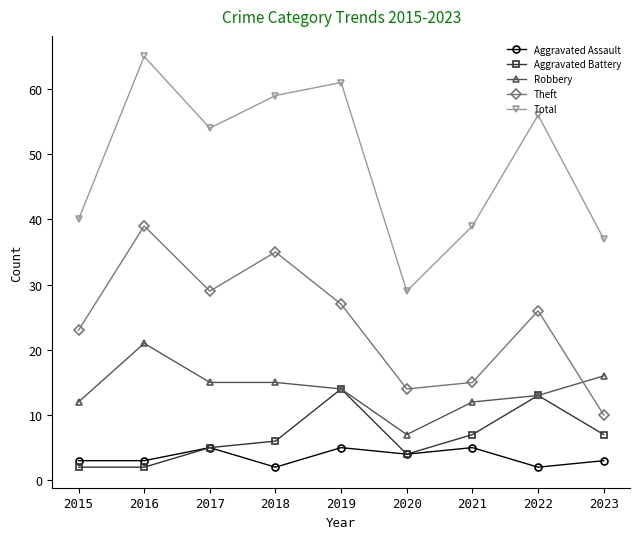

Reading left to right, extract all data points from this chart.

Aggravated Assault: 2015=3	2016=3	2017=5	2018=2	2019=5	2020=4	2021=5	2022=2	2023=3
Aggravated Battery: 2015=2	2016=2	2017=5	2018=6	2019=14	2020=4	2021=7	2022=13	2023=7
Robbery: 2015=12	2016=21	2017=15	2018=15	2019=14	2020=7	2021=12	2022=13	2023=16
Theft: 2015=23	2016=39	2017=29	2018=35	2019=27	2020=14	2021=15	2022=26	2023=10
Total: 2015=40	2016=65	2017=54	2018=59	2019=61	2020=29	2021=39	2022=56	2023=37